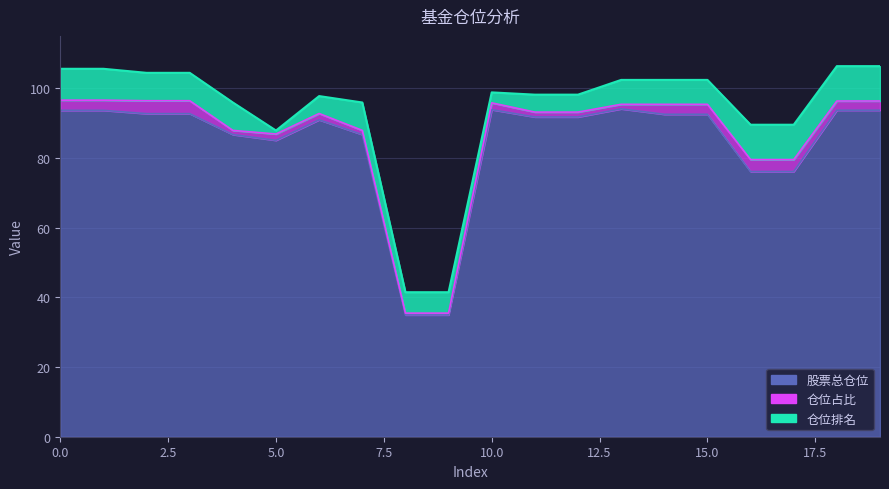

At which category is the sum across all series the highest?

18